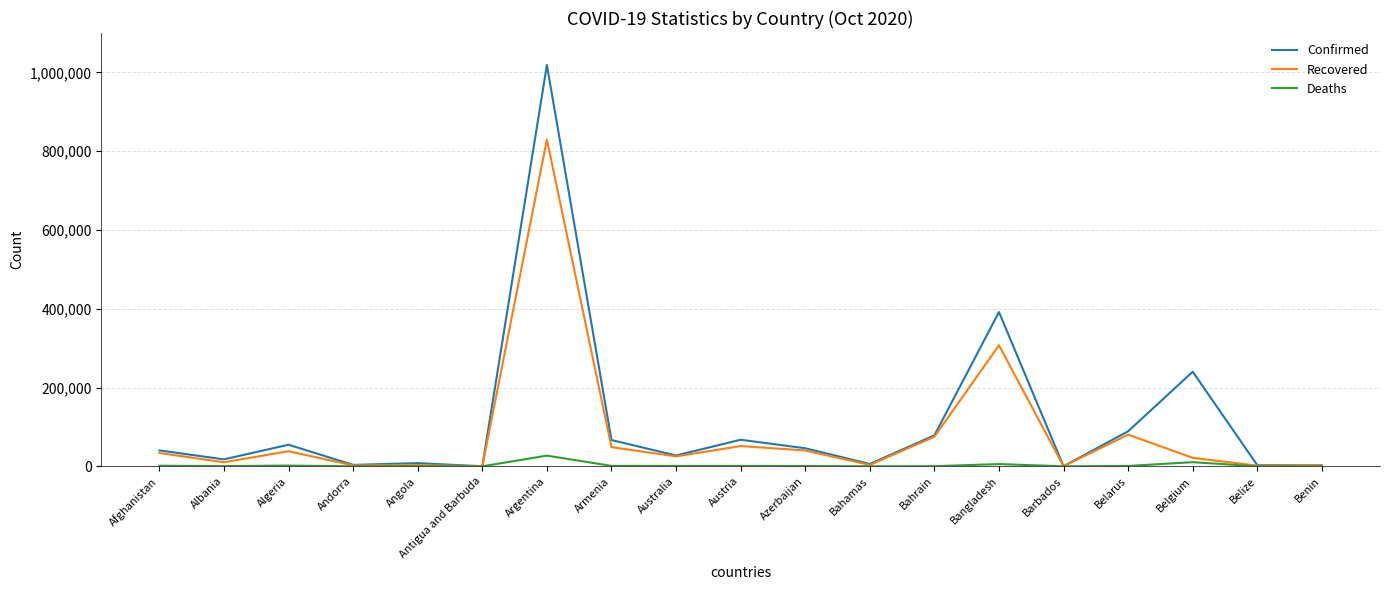

Rank the series by their average value, from lowest to highest.

Deaths, Recovered, Confirmed